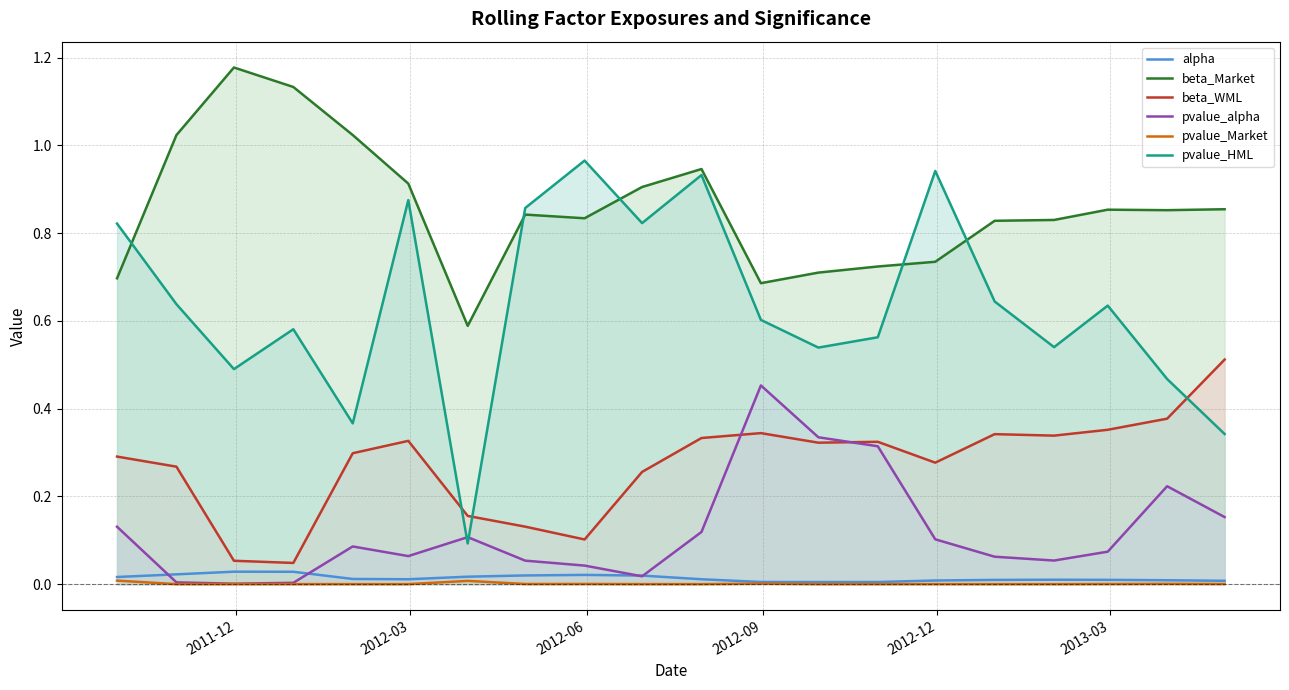

True or false: beta_Market and pvalue_HML cross at least once.

True